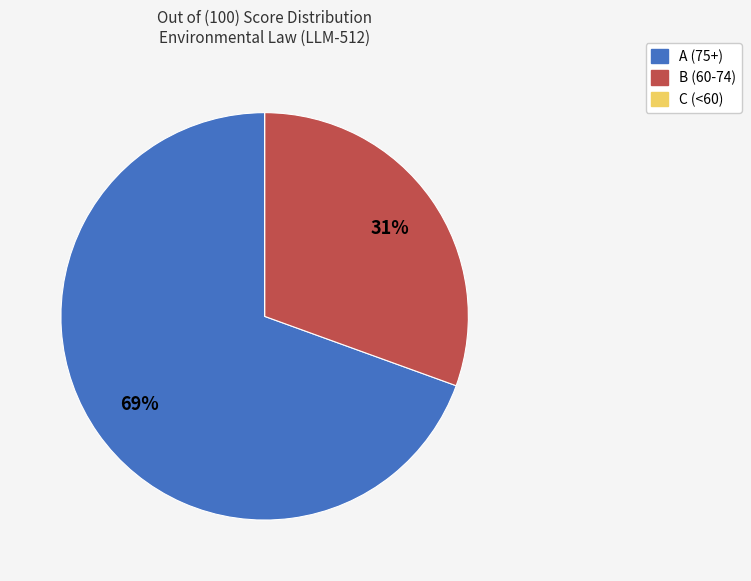

To the nearest percent, what is the average slice percentage?

33%